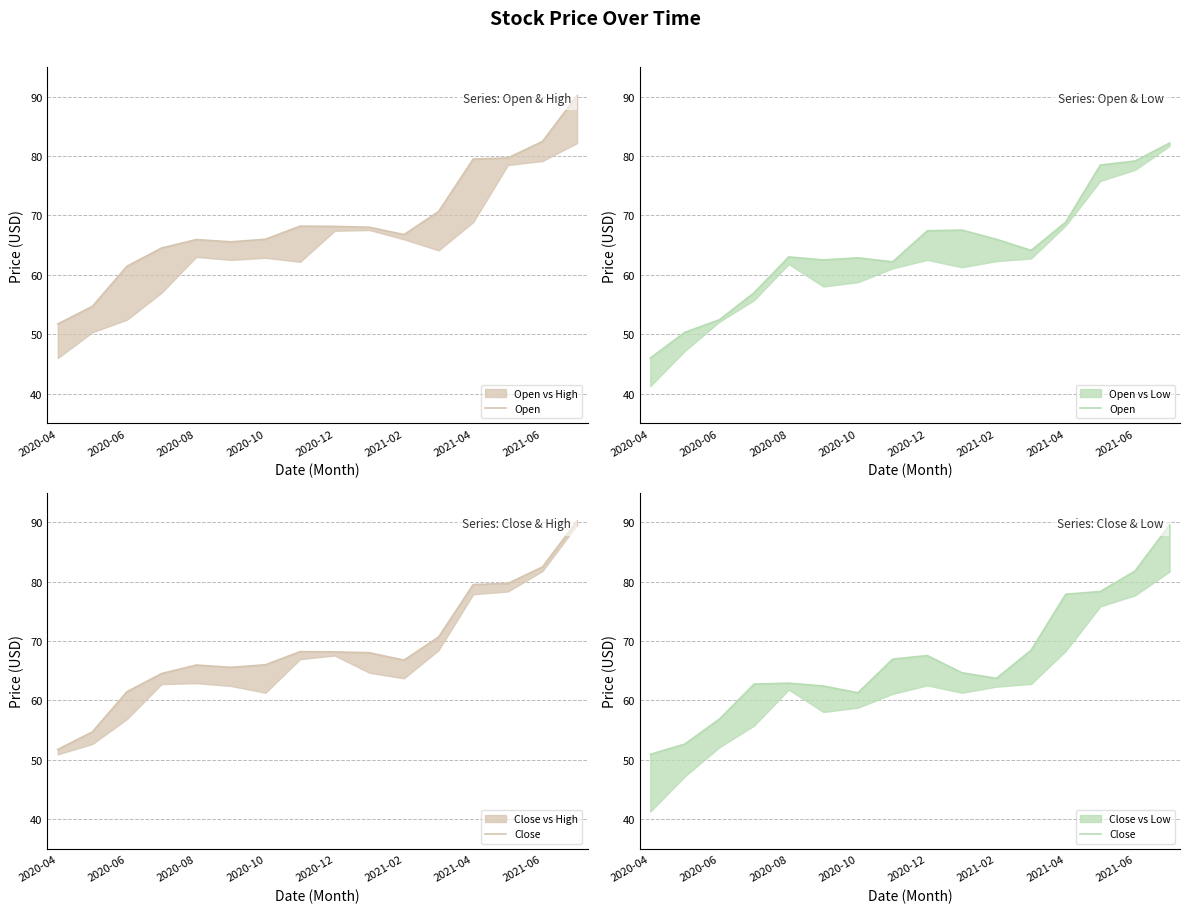

Which series changed the most between 2021-04 and 13?

Close